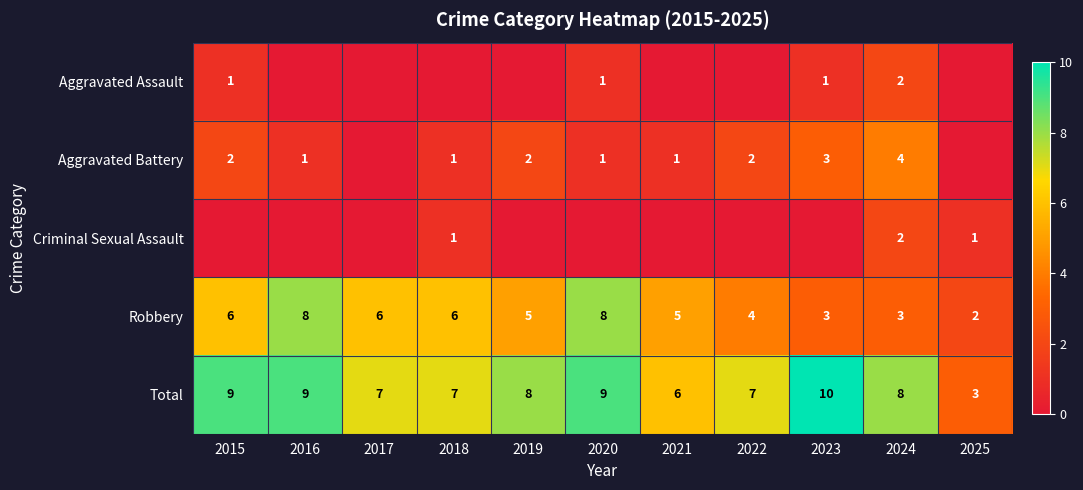

Where does the Robbery series first go above 5?

2015